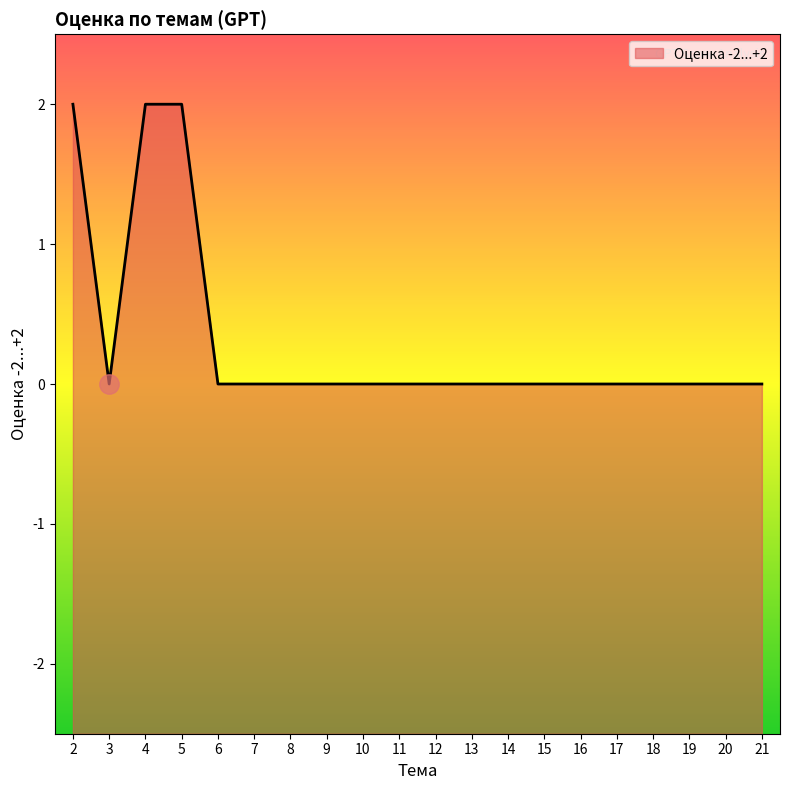

How many distinct data groups are displayed?

1